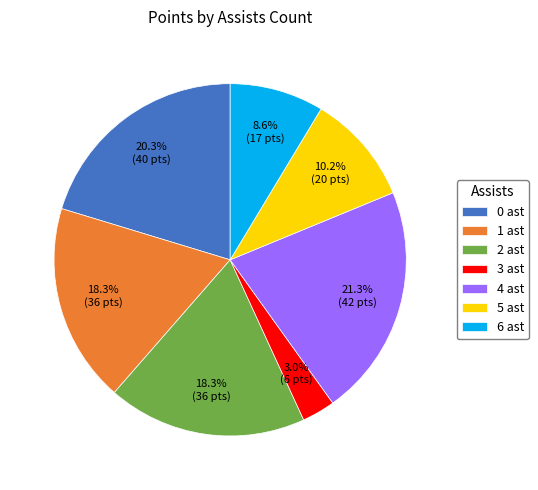

Count the number of slices in the pie.

7